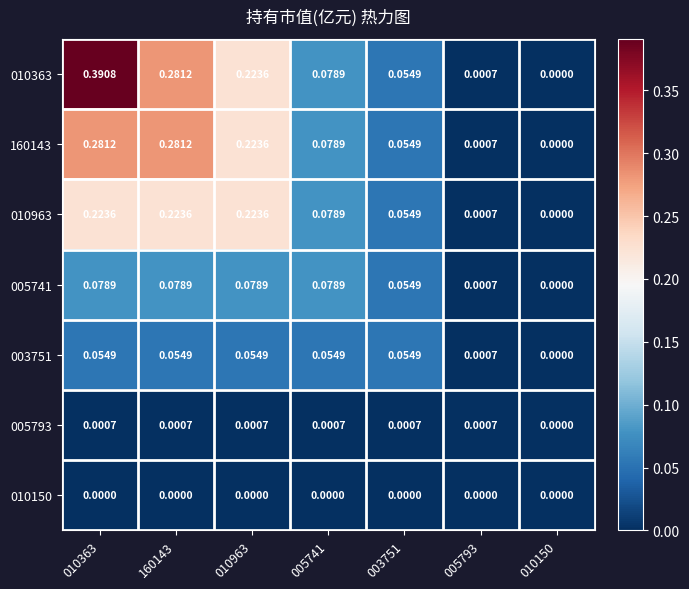

Is the value of 005741 at 005793 greater than the value of 003751 at 160143?

No